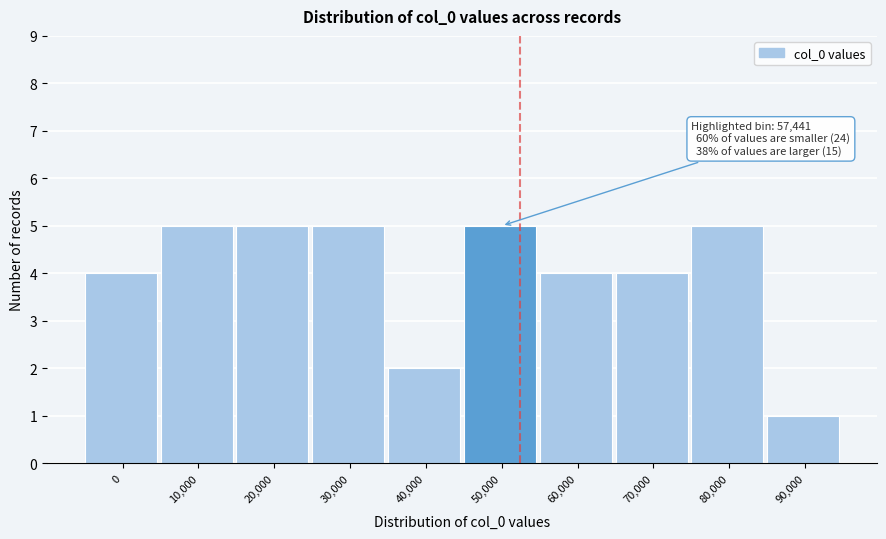

Reading left to right, what are all the values shown in this chart?

4	5	5	5	2	5	4	4	5	1